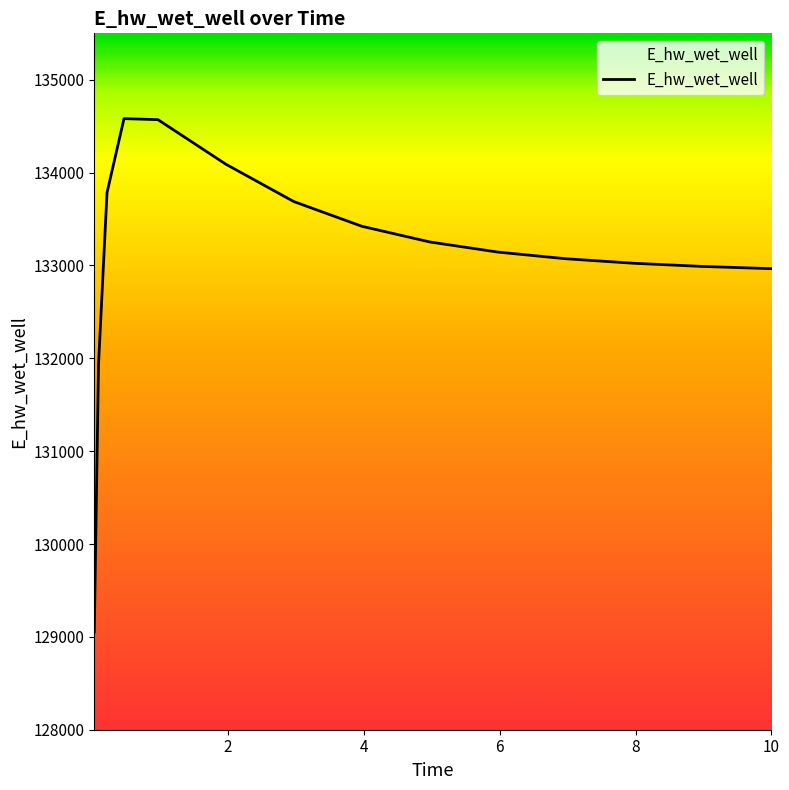

What is the difference between the maximum and minimum values?

5528.6